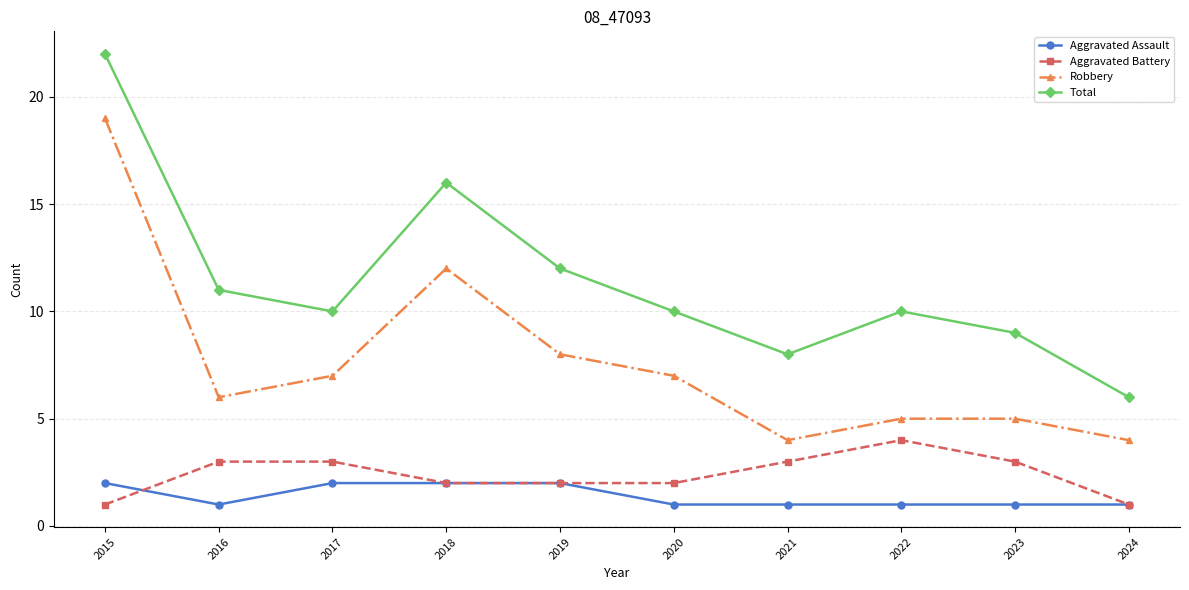

What is the maximum value shown in the chart?

22